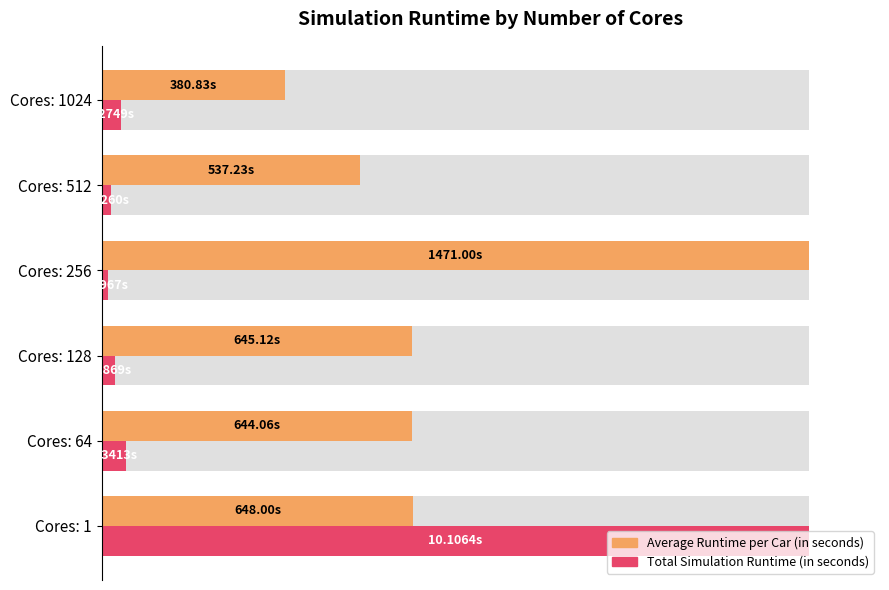

Which series has the largest range (max minus min)?

Total Simulation Runtime (in seconds)